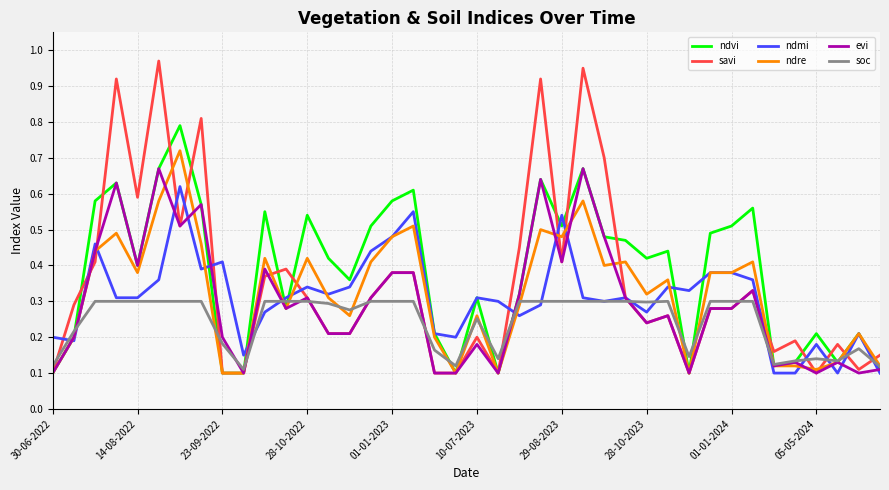

Which series has the widest spread of values?

savi